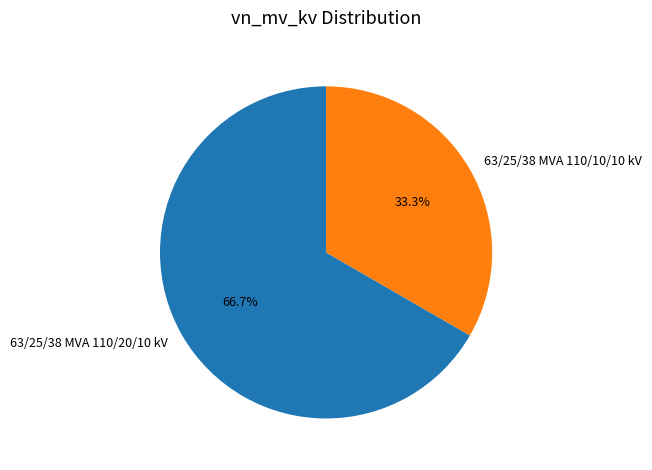

To the nearest percent, what is the difference between the 63/25/38 MVA 110/10/10 kV and 63/25/38 MVA 110/20/10 kV slice percentages?

33%